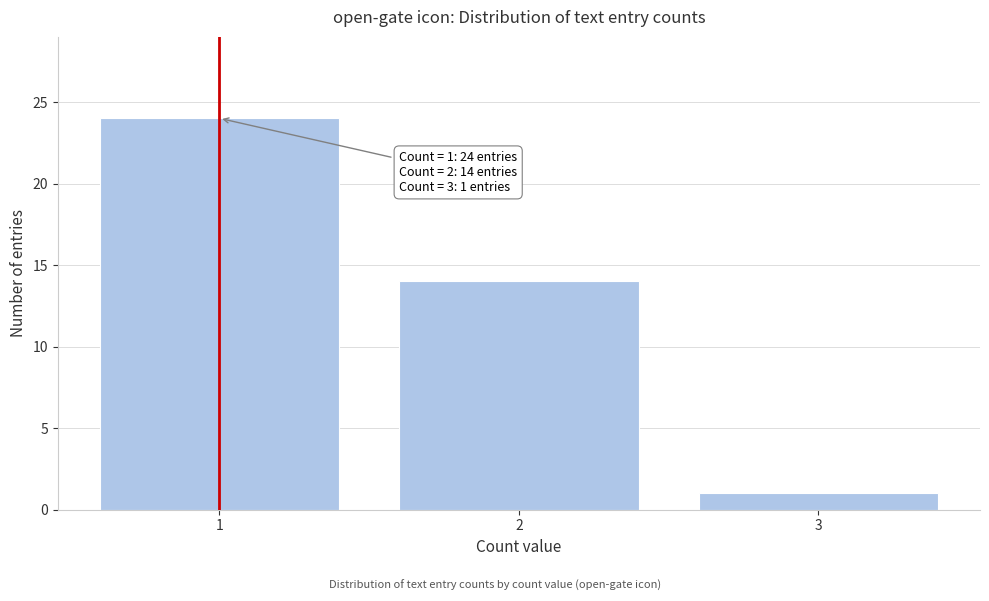

Reading right to left, list all the values displayed in this chart.

3=1	2=14	1=24